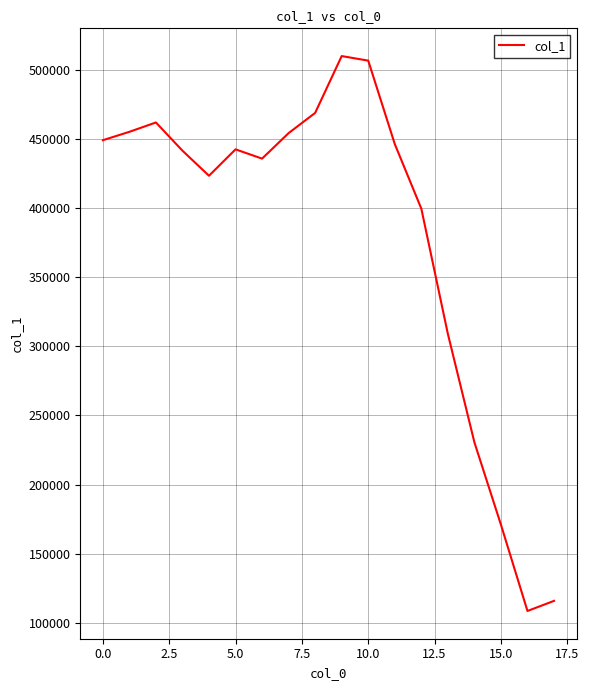

What is the greatest value displayed?

509862